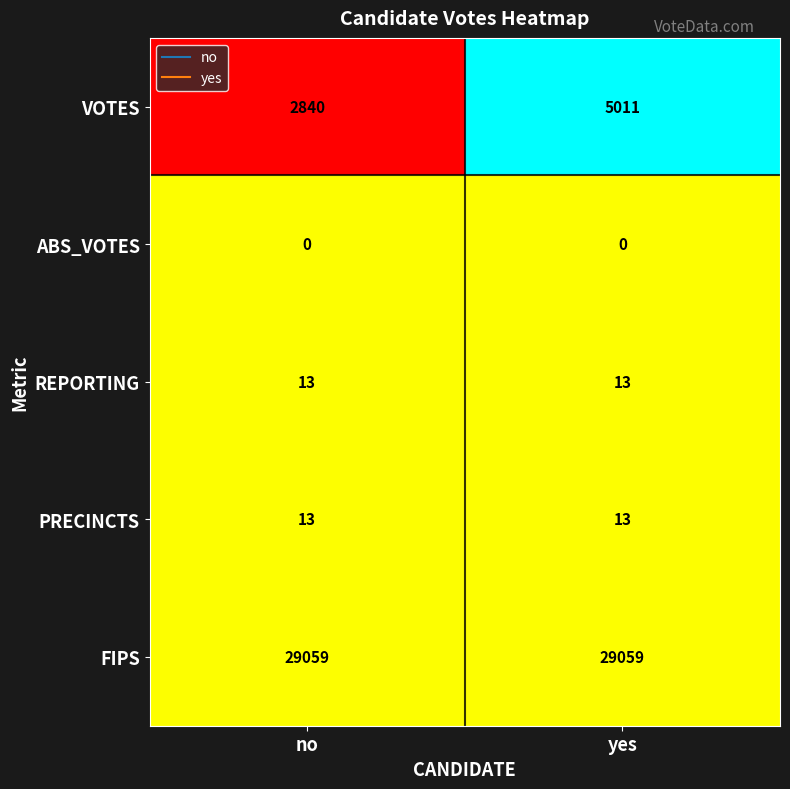

What is the approximate value of PRECINCTS at yes?

13